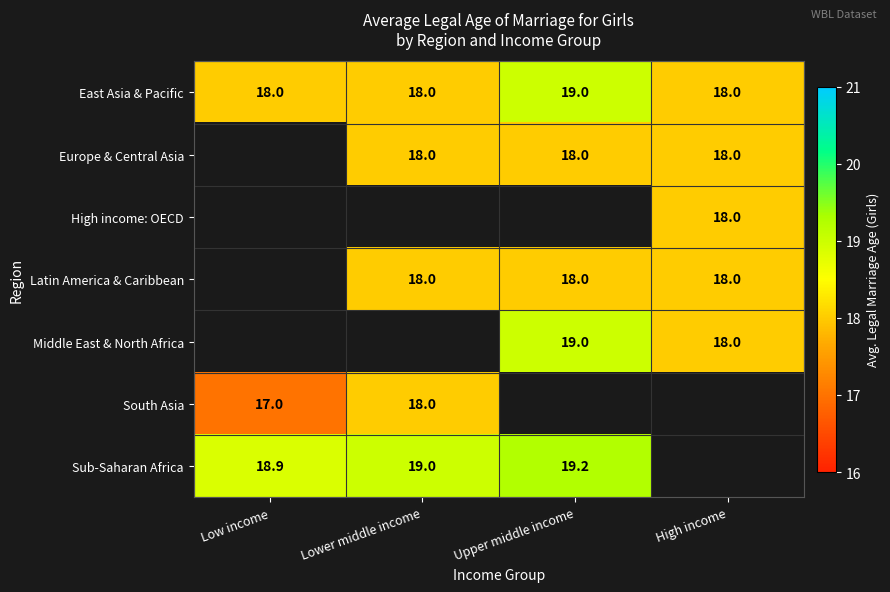

Is the value of East Asia & Pacific at Low income greater than the value of Sub-Saharan Africa at Upper middle income?

No